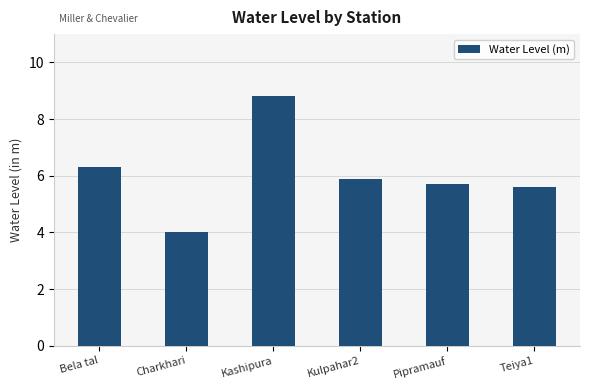

Where does the data first go above 5?

Bela tal